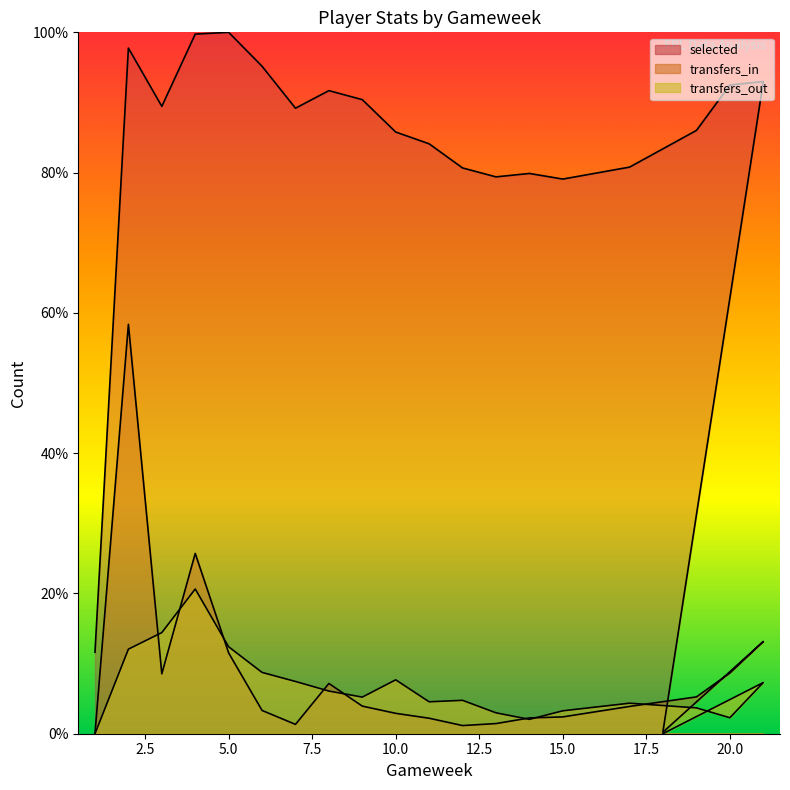

What are all the series names shown in the legend?

selected, transfers_in, transfers_out